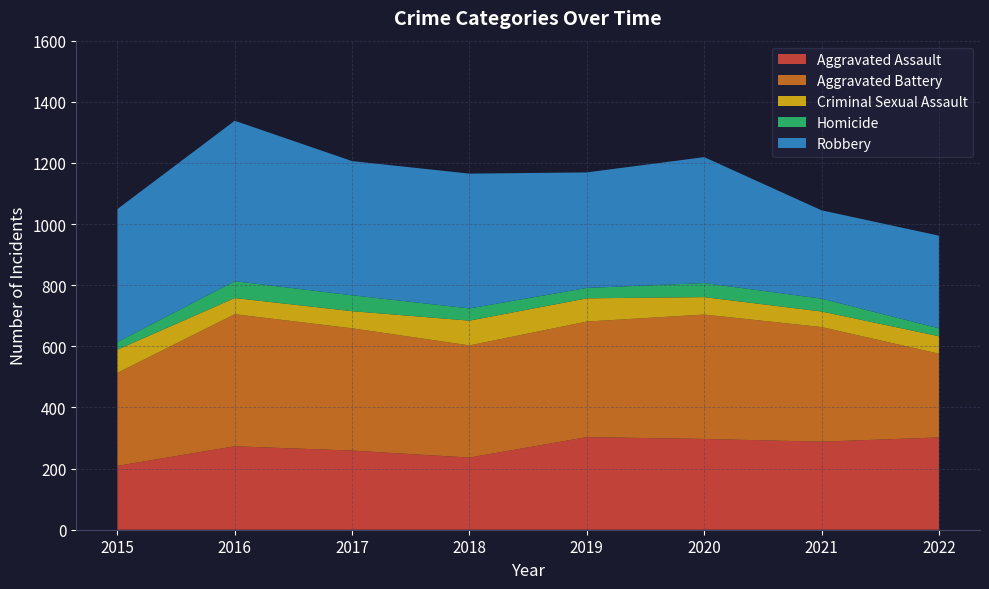

Reading left to right, transcribe all the data shown in this chart.

Aggravated Assault: 2015=209	2016=273	2017=259	2018=236	2019=303	2020=297	2021=288	2022=302
Aggravated Battery: 2015=304	2016=432	2017=400	2018=367	2019=378	2020=407	2021=375	2022=274
Criminal Sexual Assault: 2015=76	2016=53	2017=56	2018=81	2019=76	2020=57	2021=51	2022=57
Homicide: 2015=25	2016=55	2017=52	2018=40	2019=34	2020=46	2021=42	2022=26
Robbery: 2015=435	2016=525	2017=439	2018=441	2019=378	2020=412	2021=289	2022=303